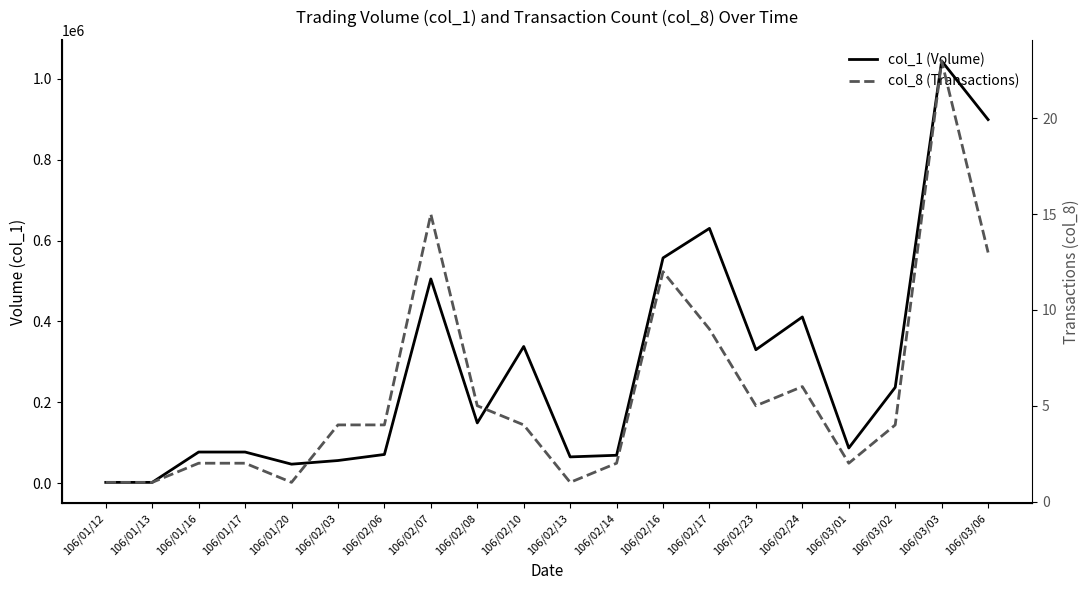

True or false: col_1 (Volume) and col_8 (Transactions) cross at least once.

False